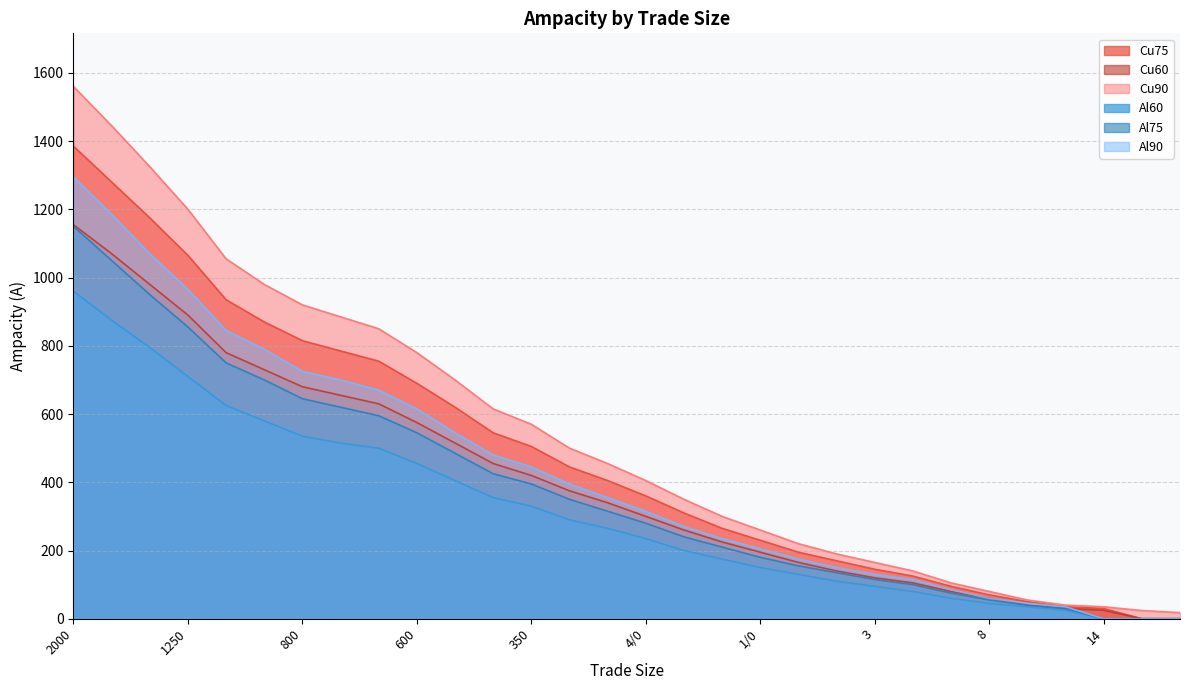

At which category is the sum across all series the highest?

2000